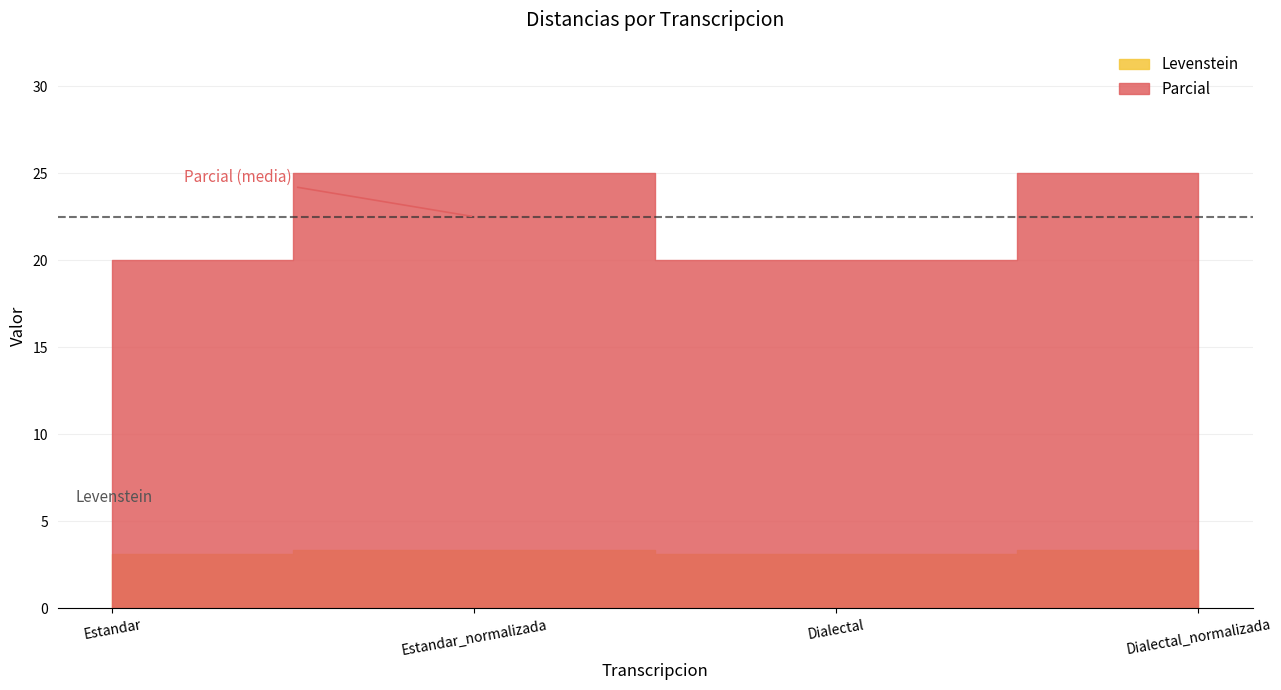

How many lines are shown in the chart?

2